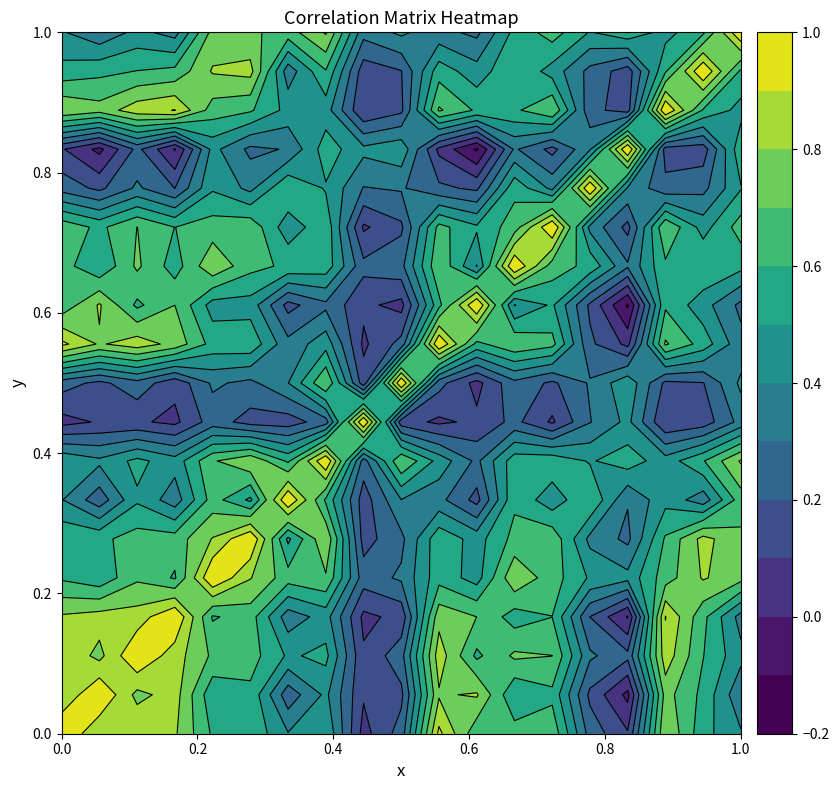

What is the maximum value for 11?

1.0